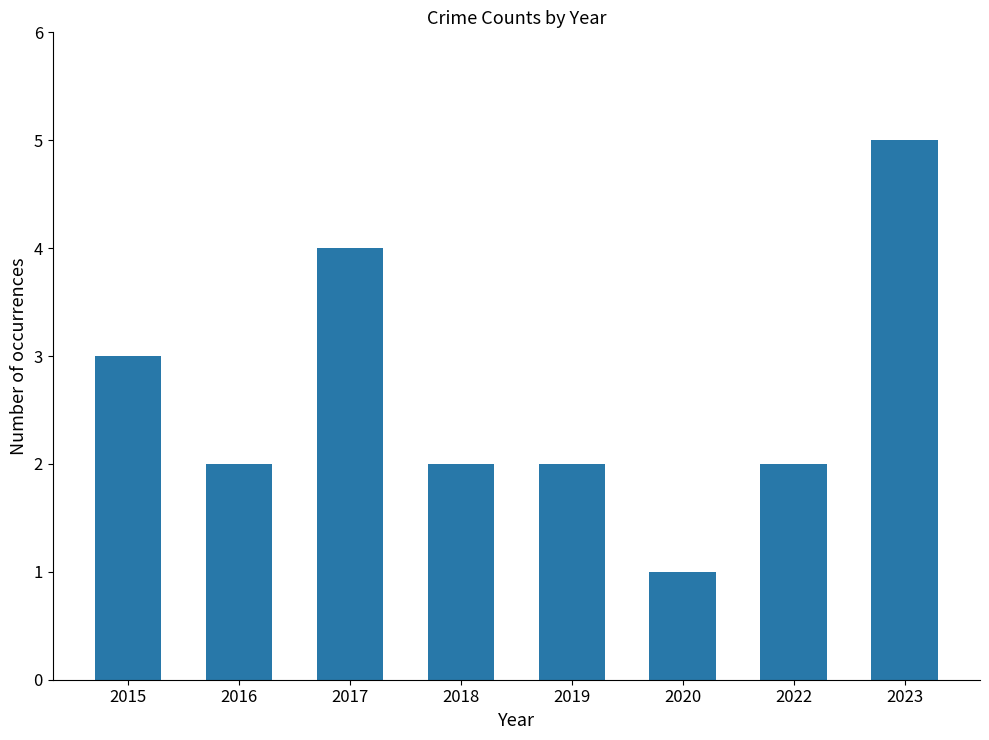

At which label does the data first exceed 2?

2015